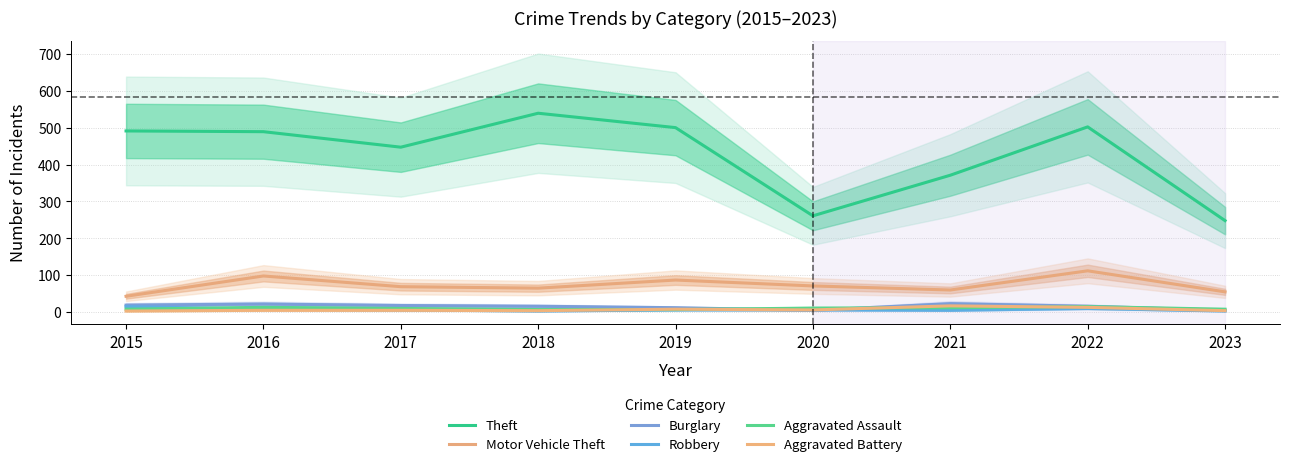

What is the average value of the Theft series?

428